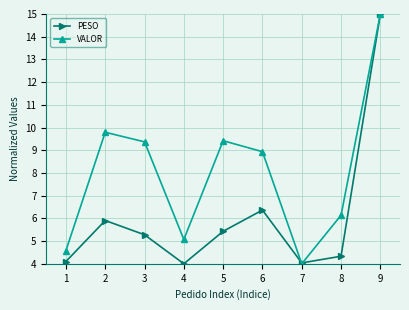

What is the average value of the VALOR series?

8.0